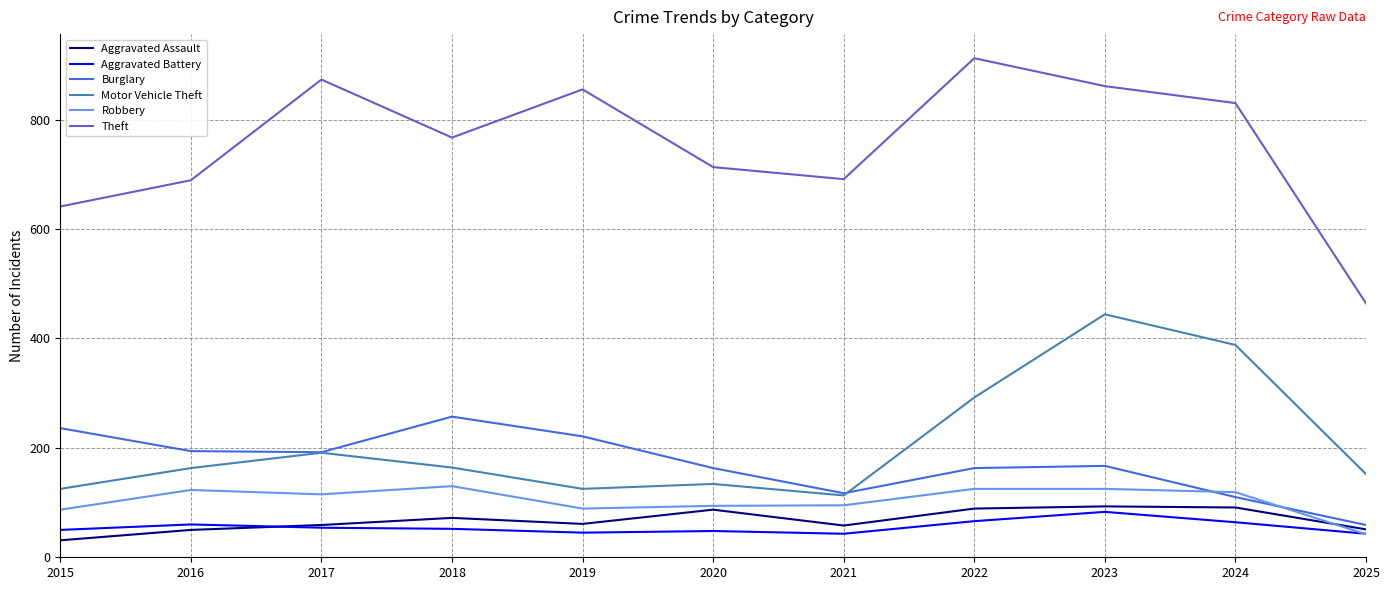

What is the maximum value shown in the chart?

912